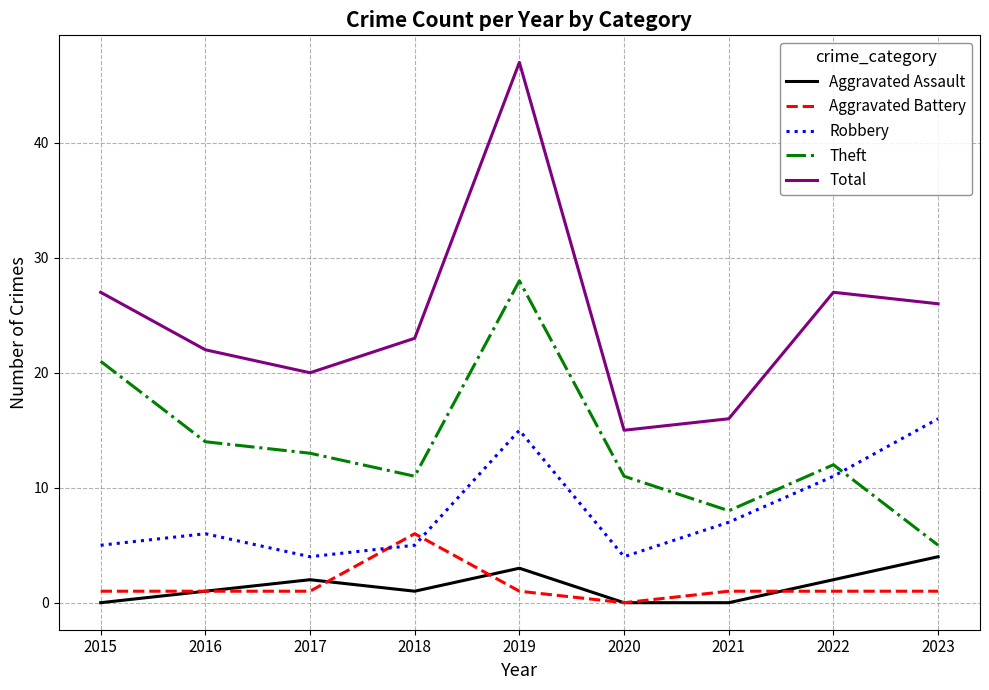

At which label is Theft closest to 16?

2016